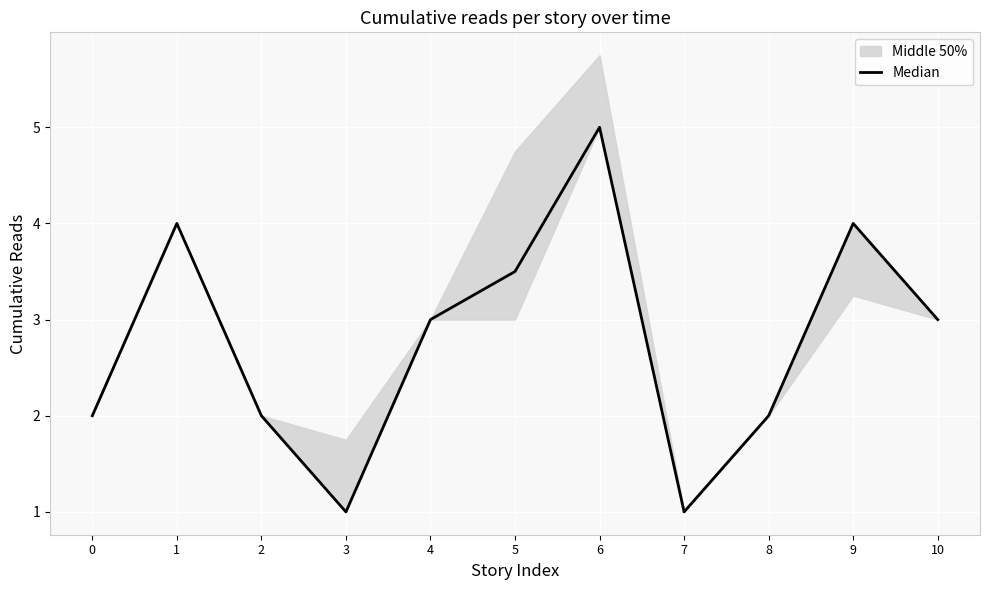

Where is the first local minimum?

3